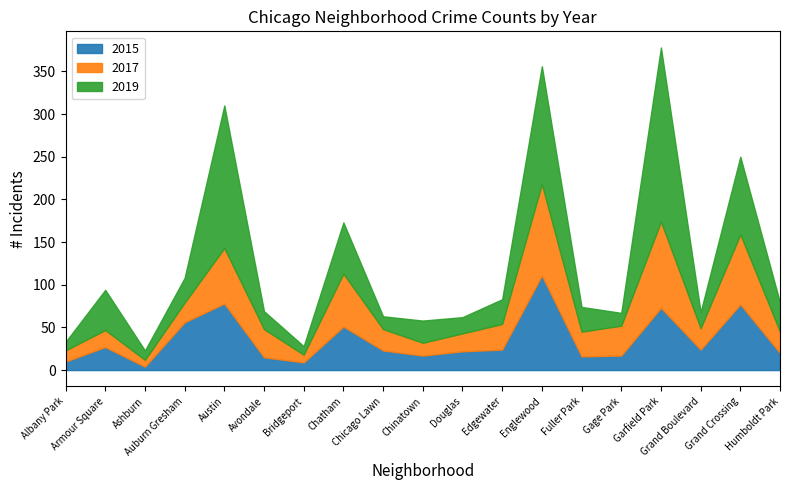

At how many categories does at least one series exceed 187?

1